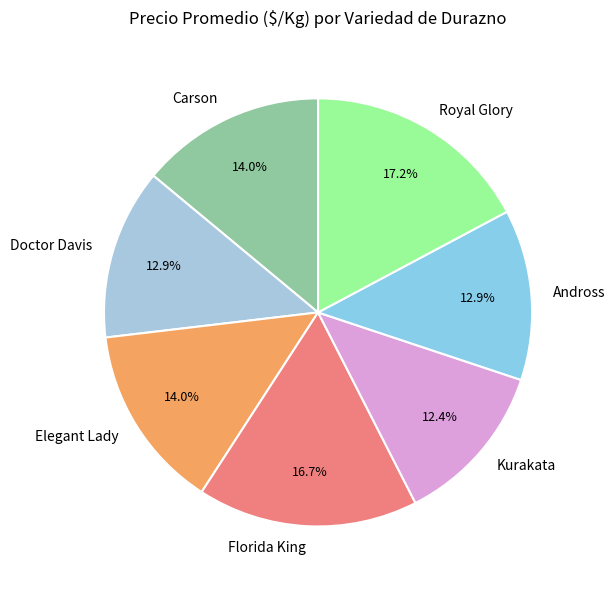

Is it true that Royal Glory is 5% of the pie?

False